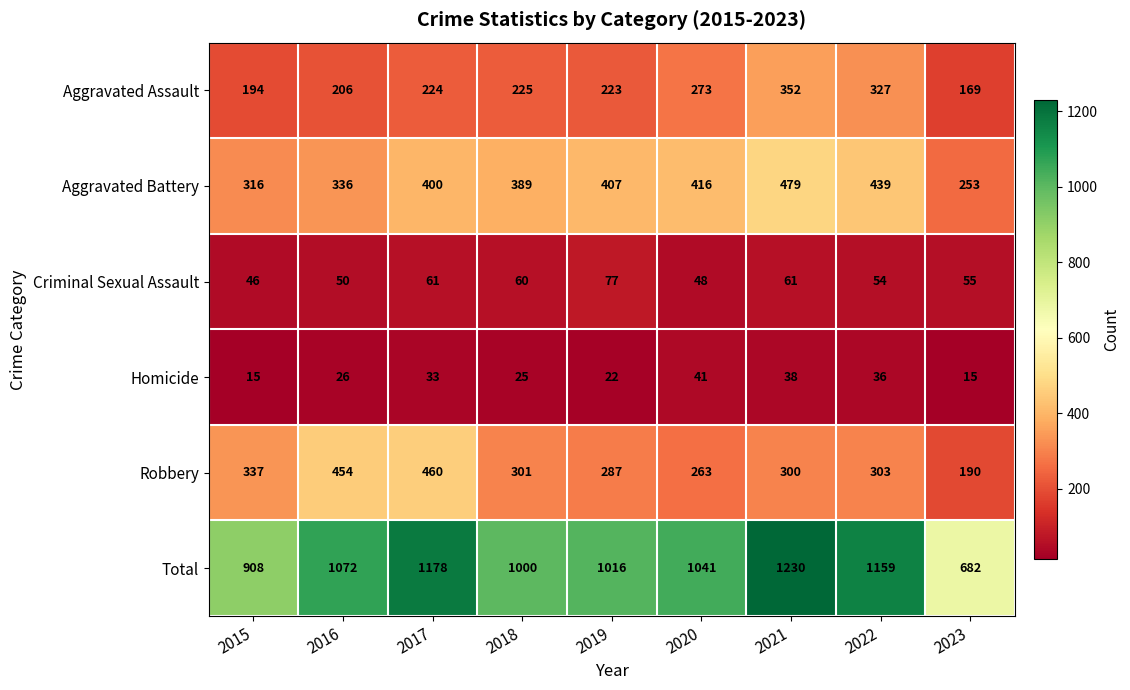

At which category is the sum across all series the highest?

2021